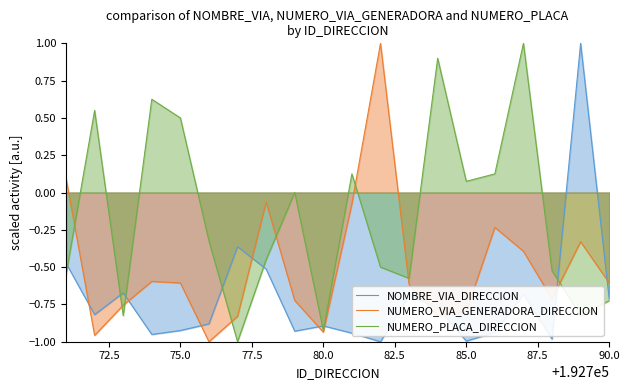

At how many categories does at least one series exceed 0?

11